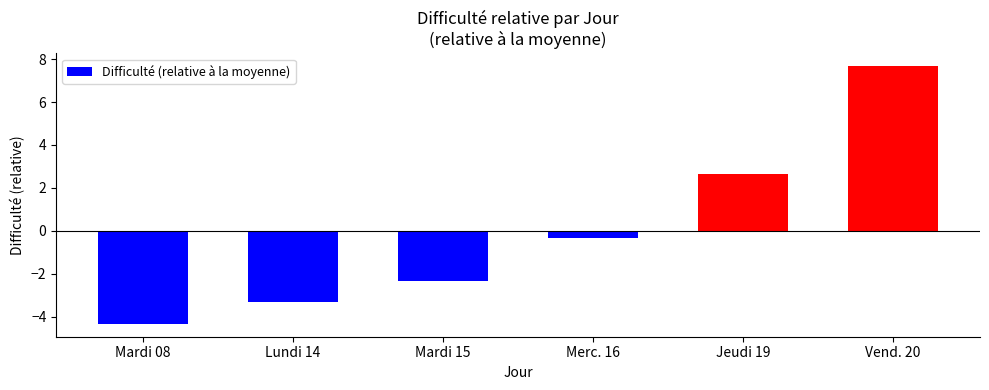

What position from the right is Mardi 15?

4